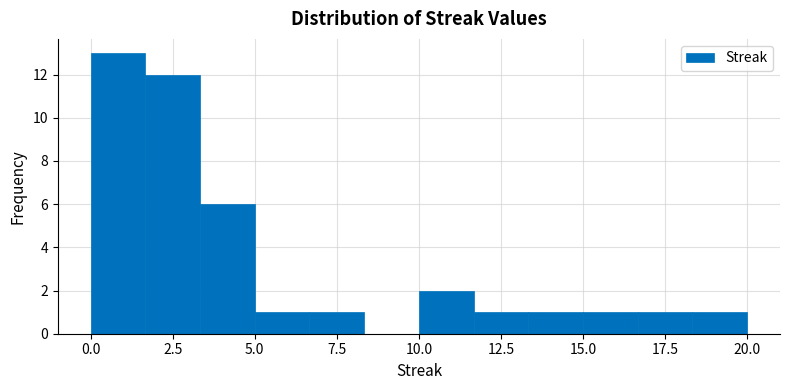

Around what value on the x-axis is the tallest bar? Give the approximate position of its centre, as read against the axis.

1.0